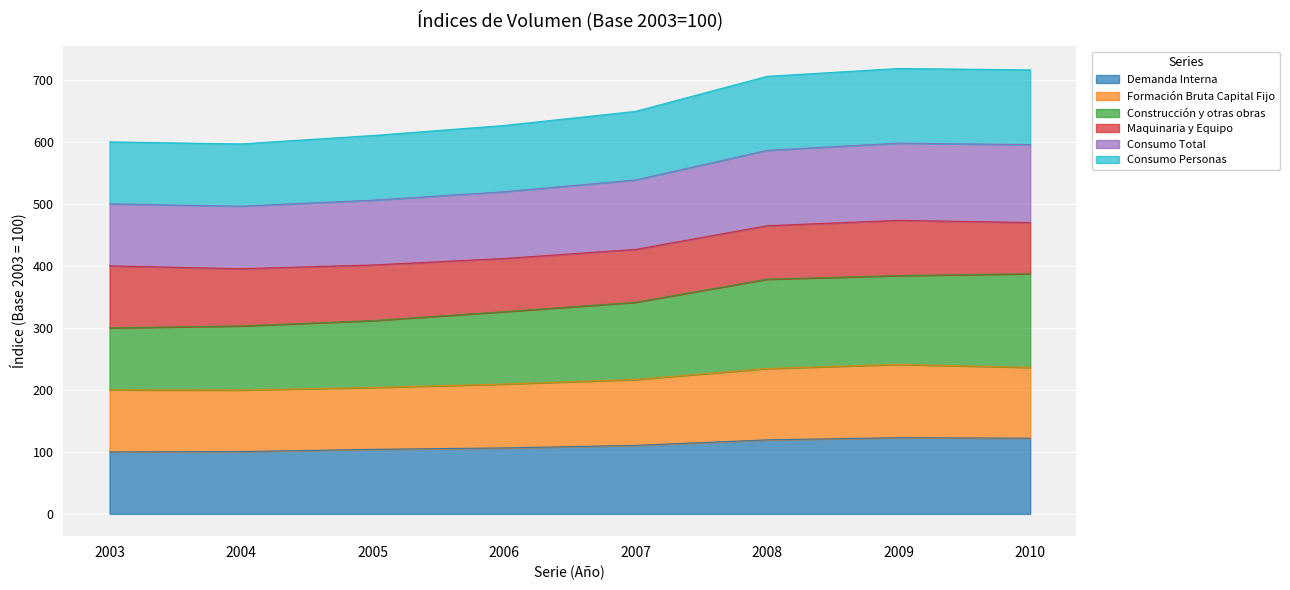

The Demanda Interna series shows 45.5 at 2003. True or false?

False